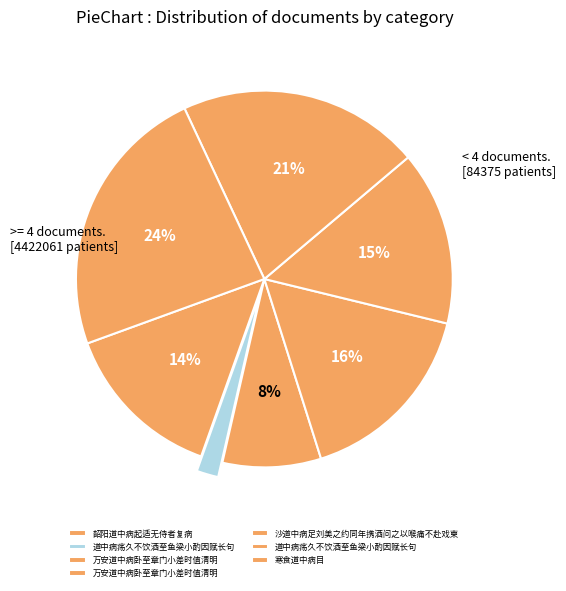

What is the largest slice in the pie chart?

寒食道中病目